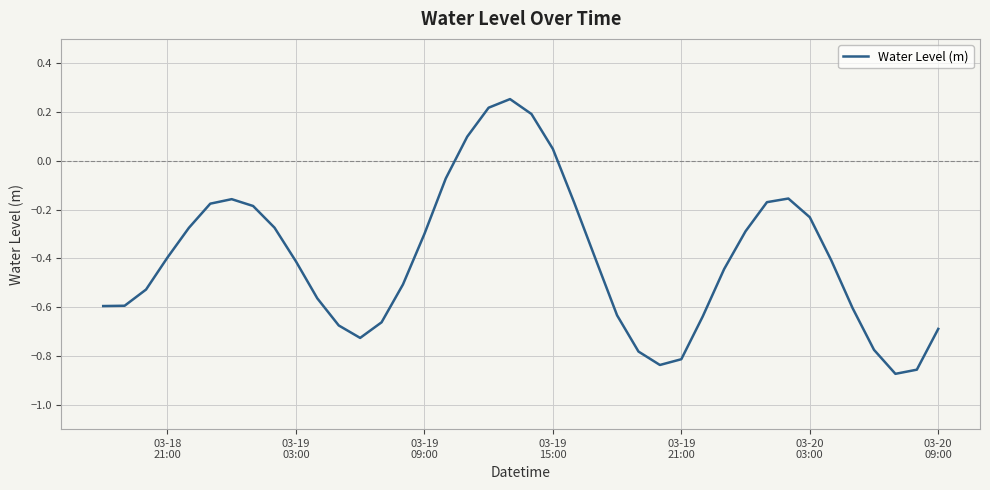

What is the difference between the maximum and minimum values?

1.1